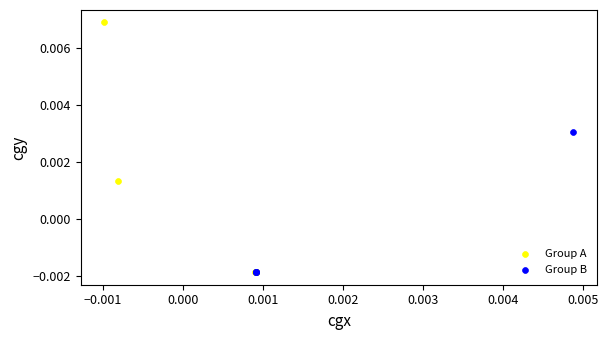

Which series has the largest Y range (max minus min)?

Group A